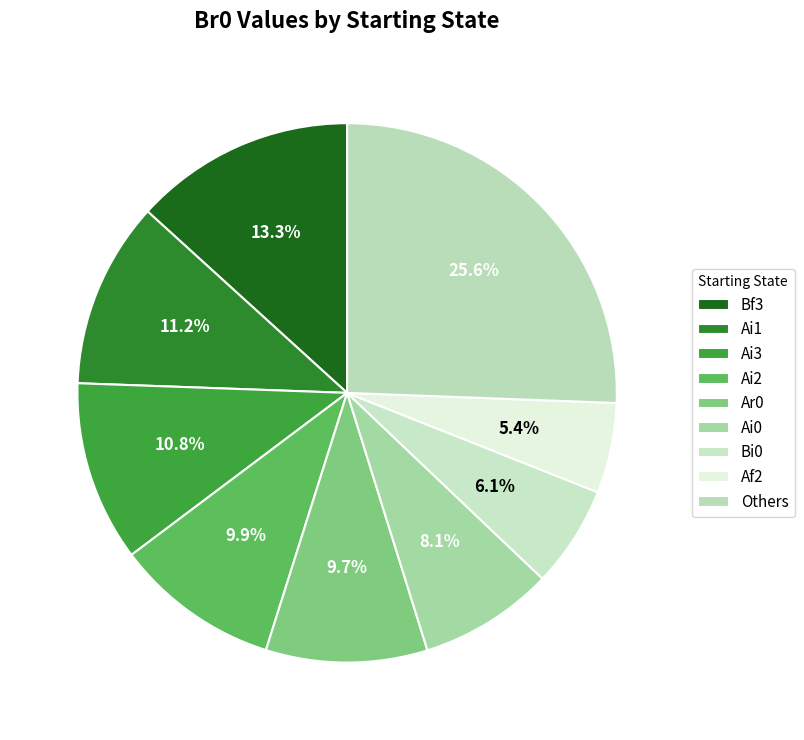

Is there any slice that represents more than half of the pie?

No